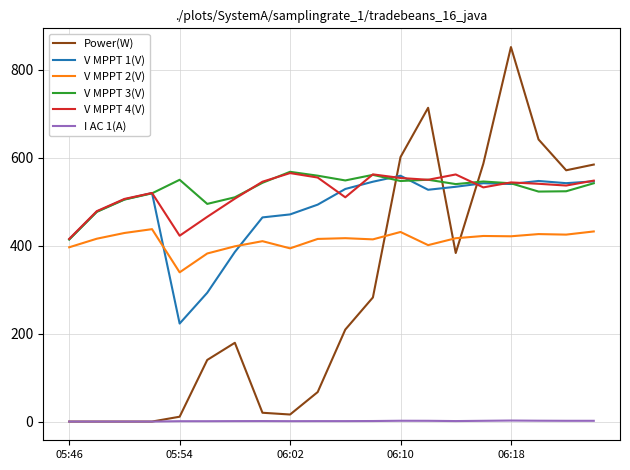

Which series has the widest spread of values?

Power(W)